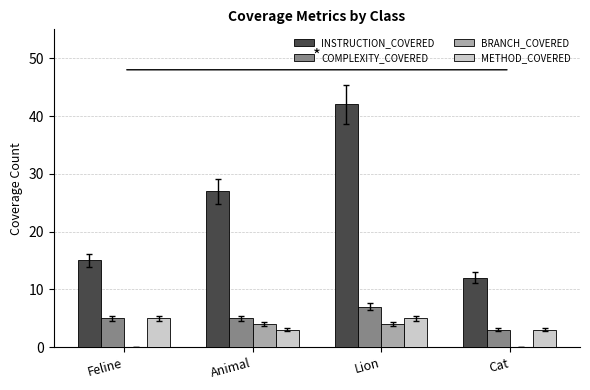

Is it true that INSTRUCTION_COVERED equals 12 at Cat?

True